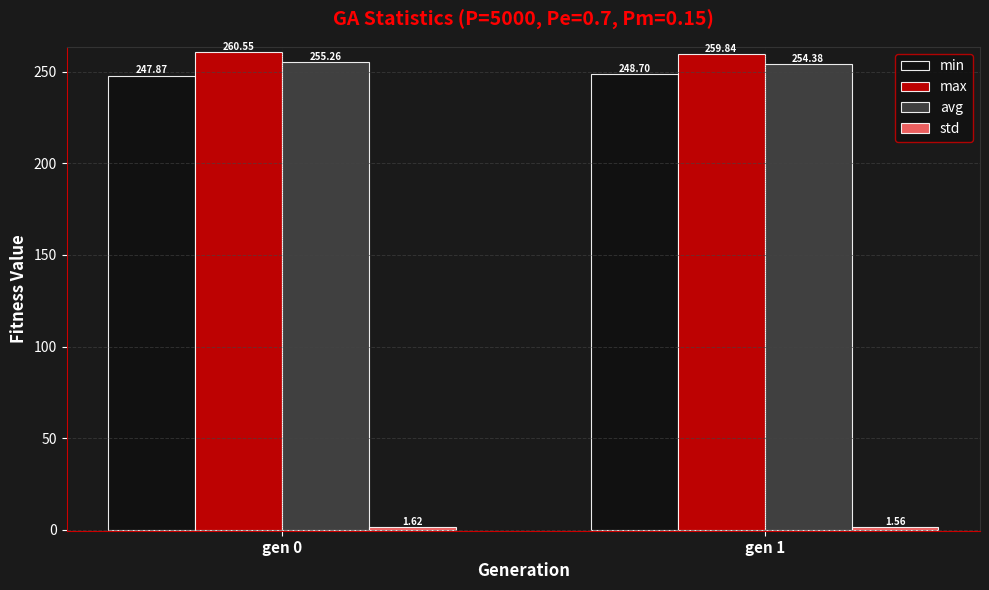

Which series has the largest total across all categories?

max